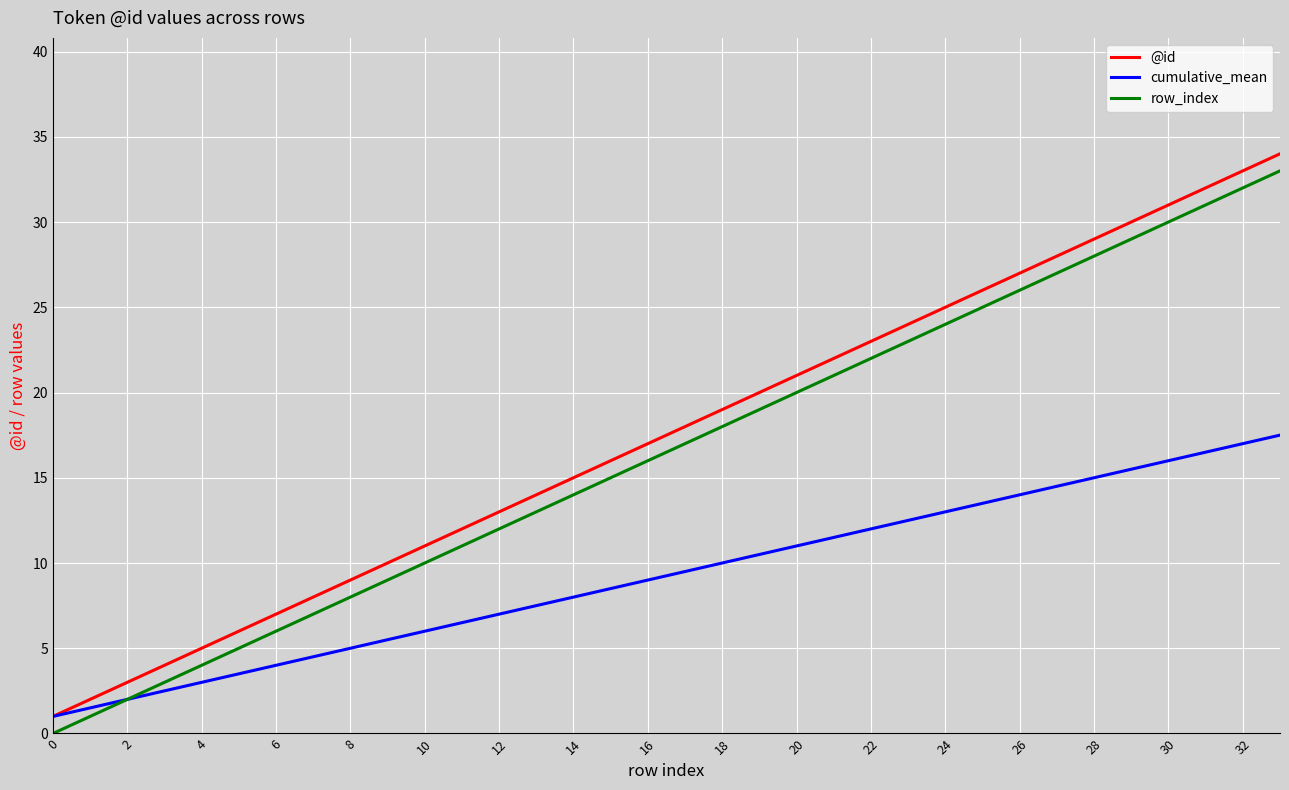

What are all the series names shown in the legend?

@id, cumulative_mean, row_index